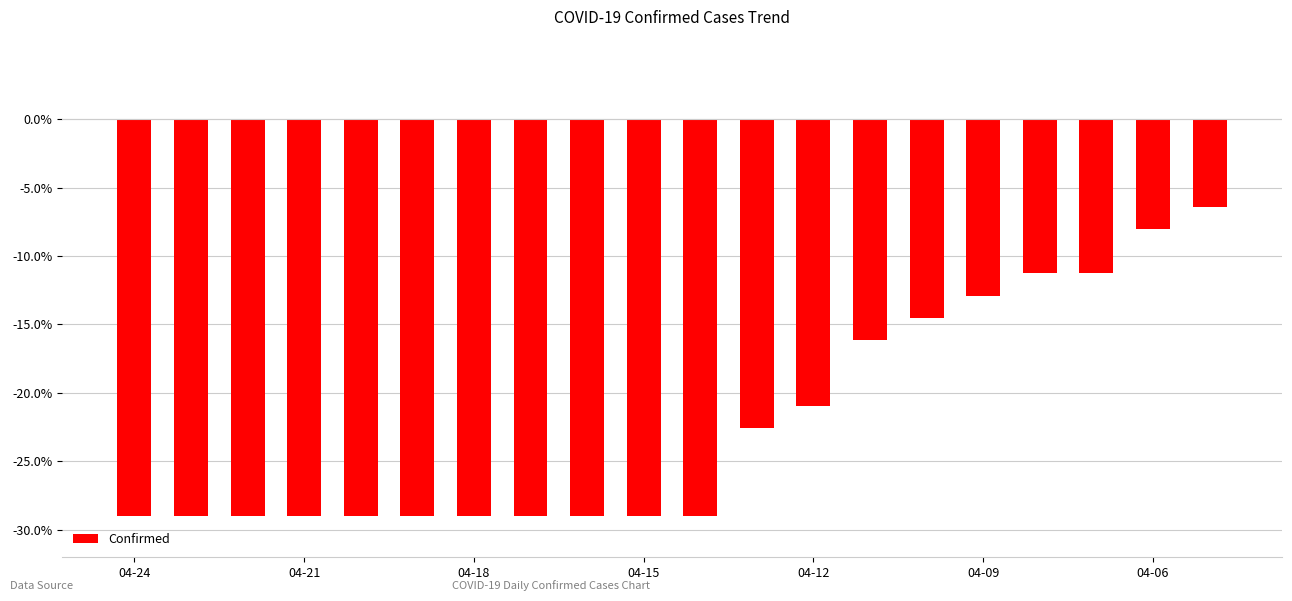

What is the maximum value shown in the chart?

-6.4